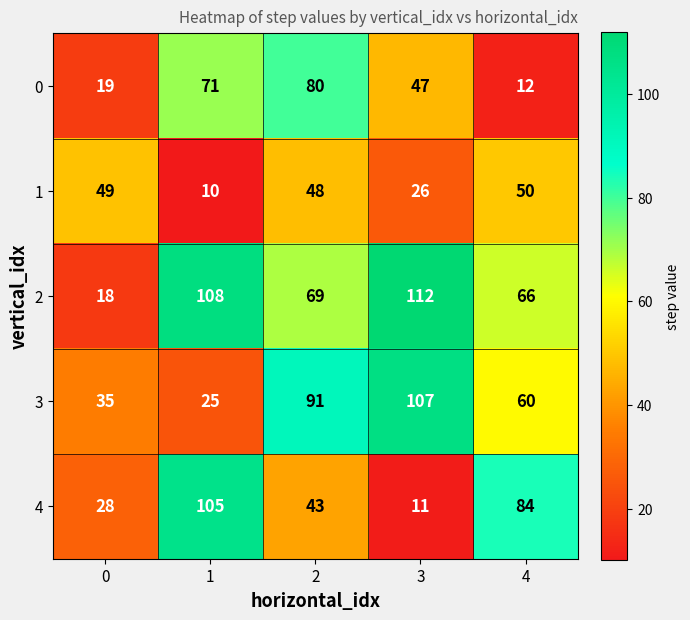

List the labels in order of 0 value, largest first.

2, 1, 3, 0, 4